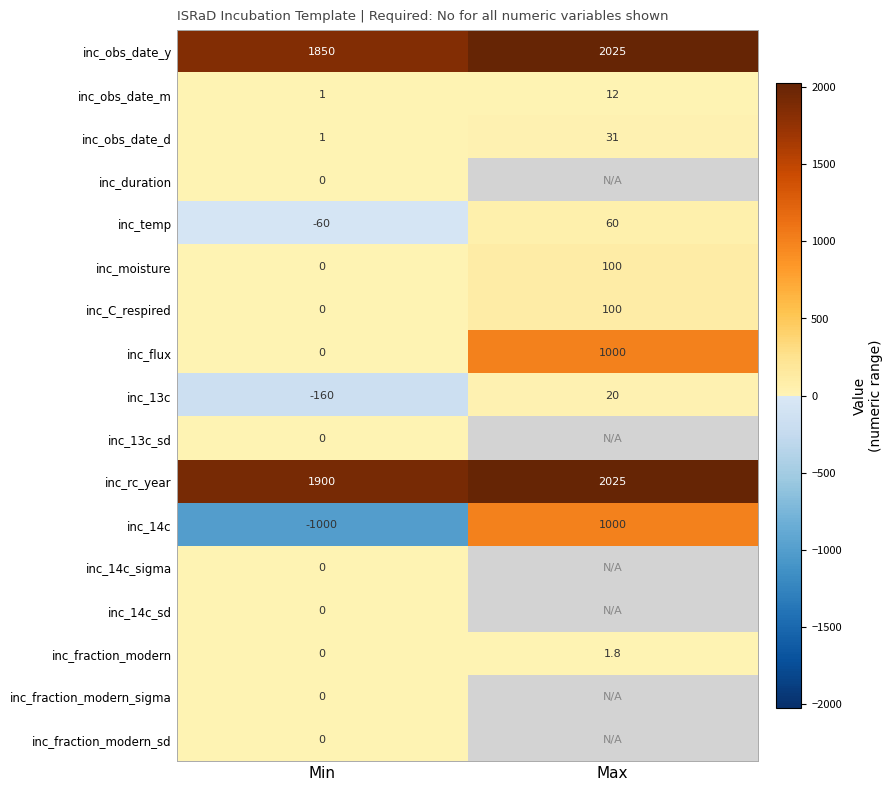

Which category has the lowest value in the inc_C_respired series?

Min